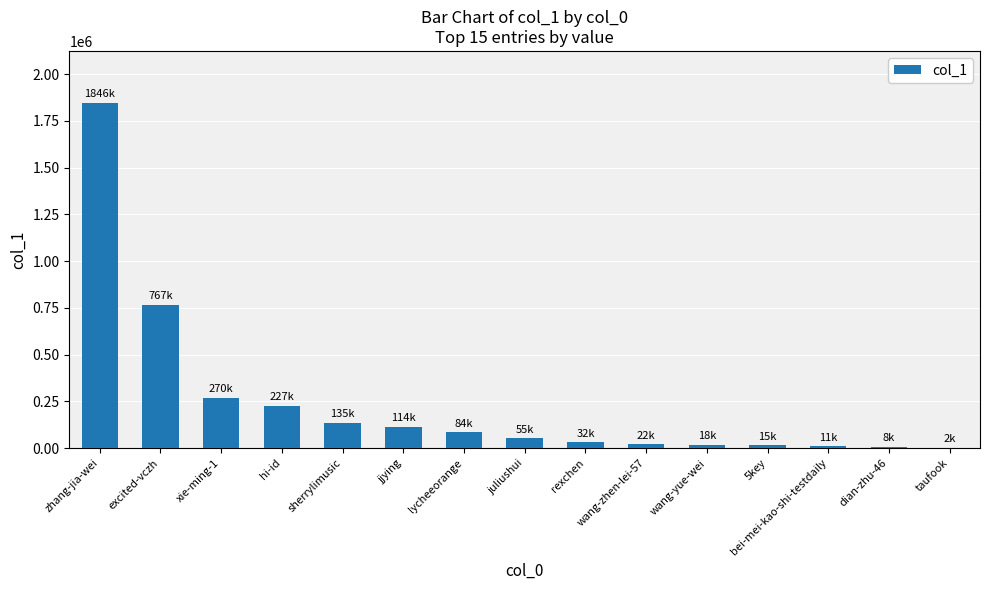

Are the bars grouped side by side (vs. stacked)?

No